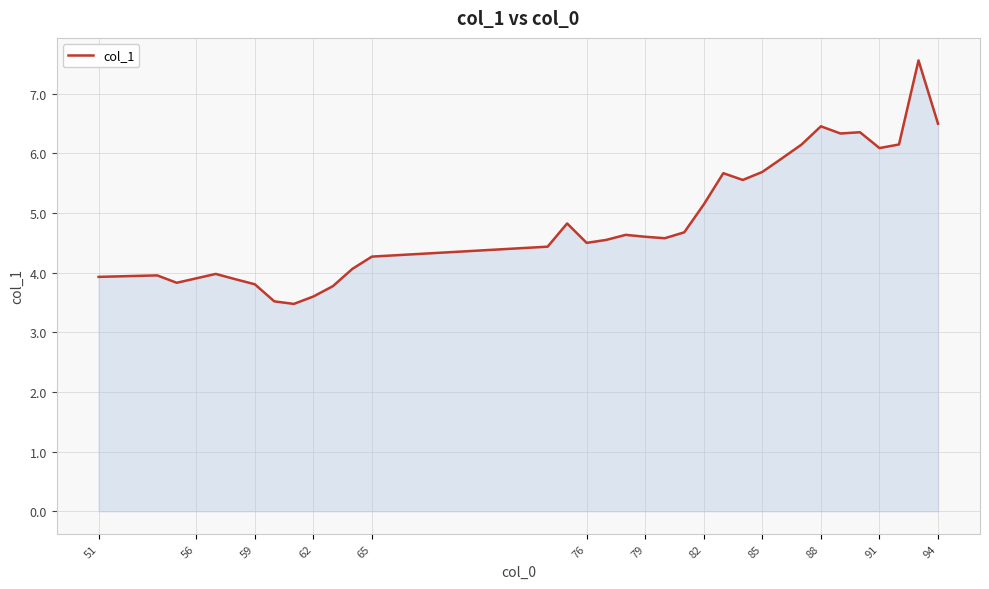

Does the chart display data point markers on the line(s)?

No